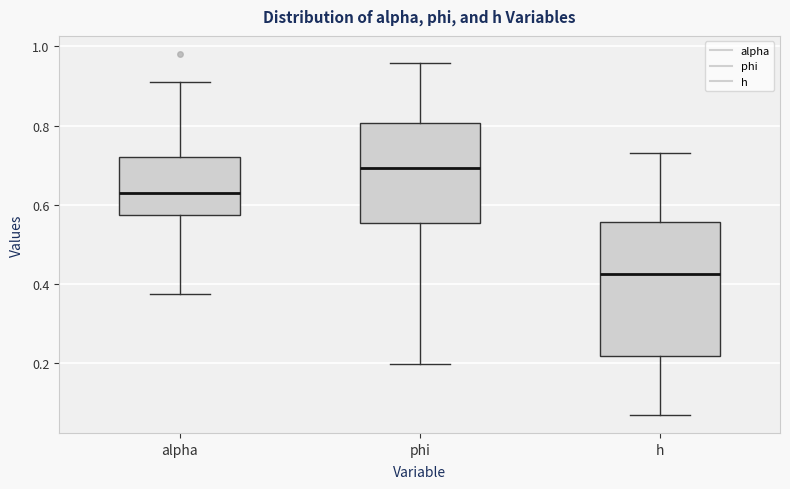

Reading left to right, read every box against the y-axis: the position of its median line, the range the box covers, and the ends of its whiskers. The values are not printed on the chart, so give them approximately, as read against the axis.

alpha: median 0.64, box 0.58 to 0.72, whiskers 0.38 to 0.90
phi: median 0.70, box 0.56 to 0.80, whiskers 0.20 to 0.96
h: median 0.42, box 0.22 to 0.56, whiskers 0.08 to 0.74